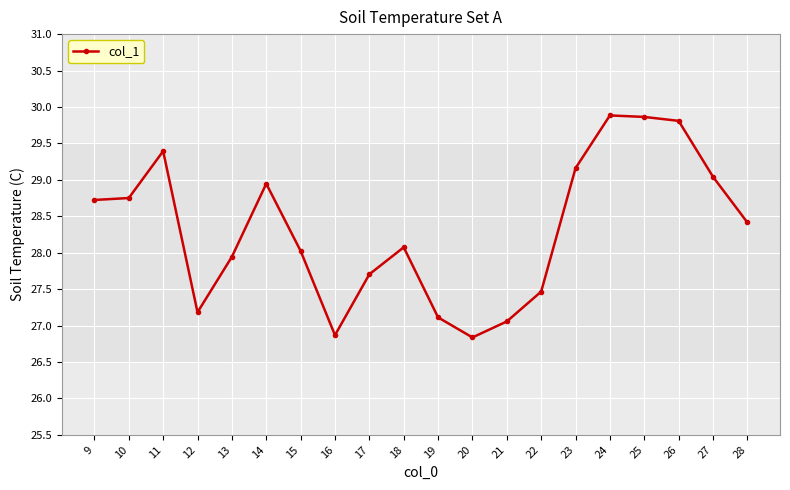

The chart shows a value of 29.4 at 11. True or false?

True